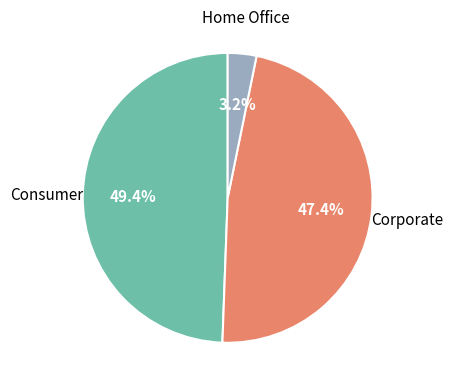

Does any single category account for the majority?

No